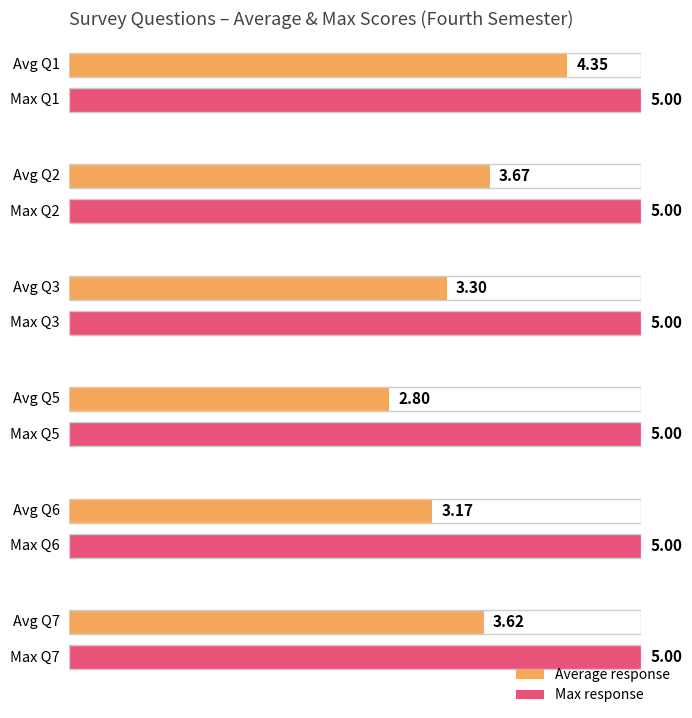

At how many categories does at least one series exceed 3?

6